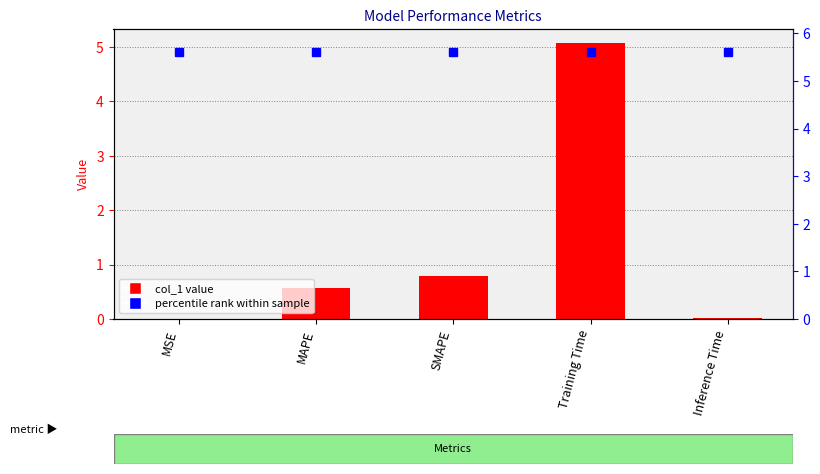

What is the sum of the values at MAPE and Training Time?

5.6